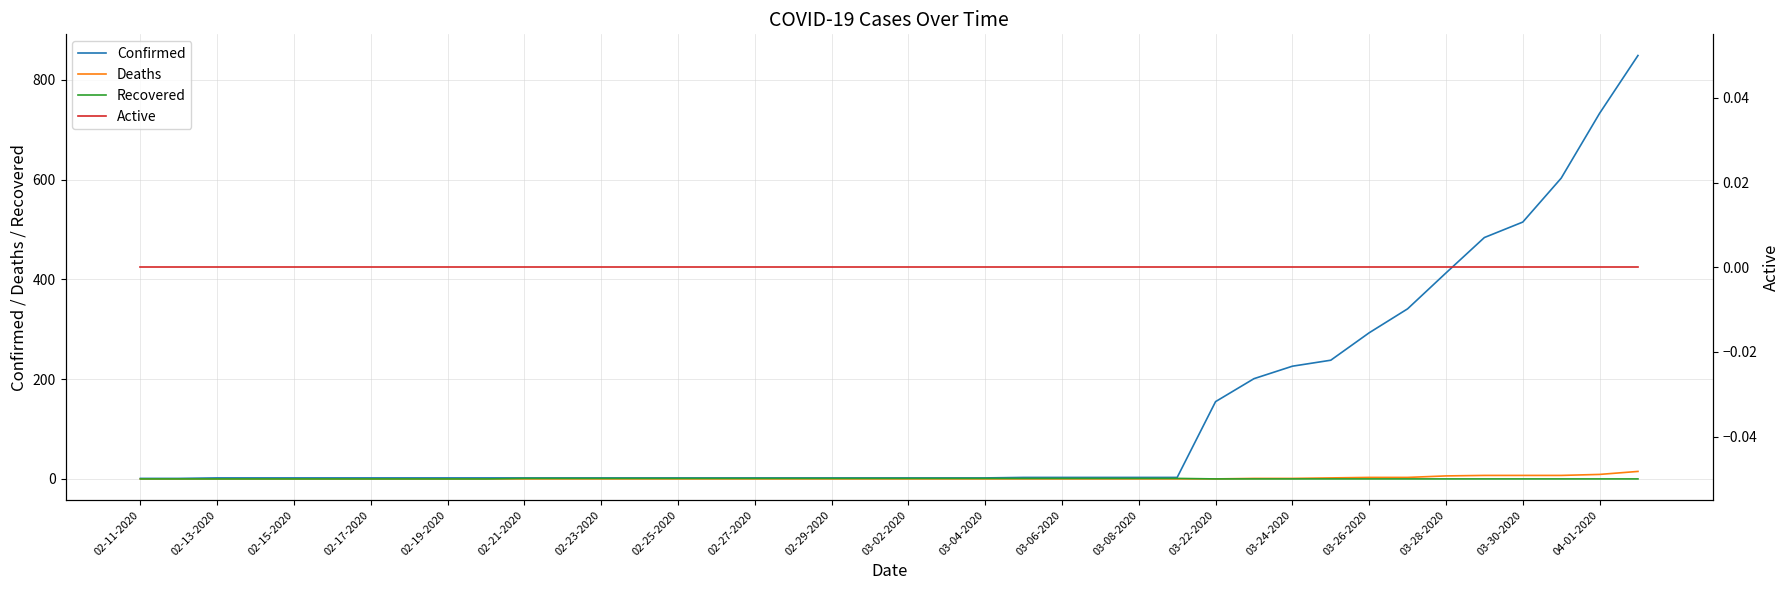

What is the highest value of the Confirmed series?

849